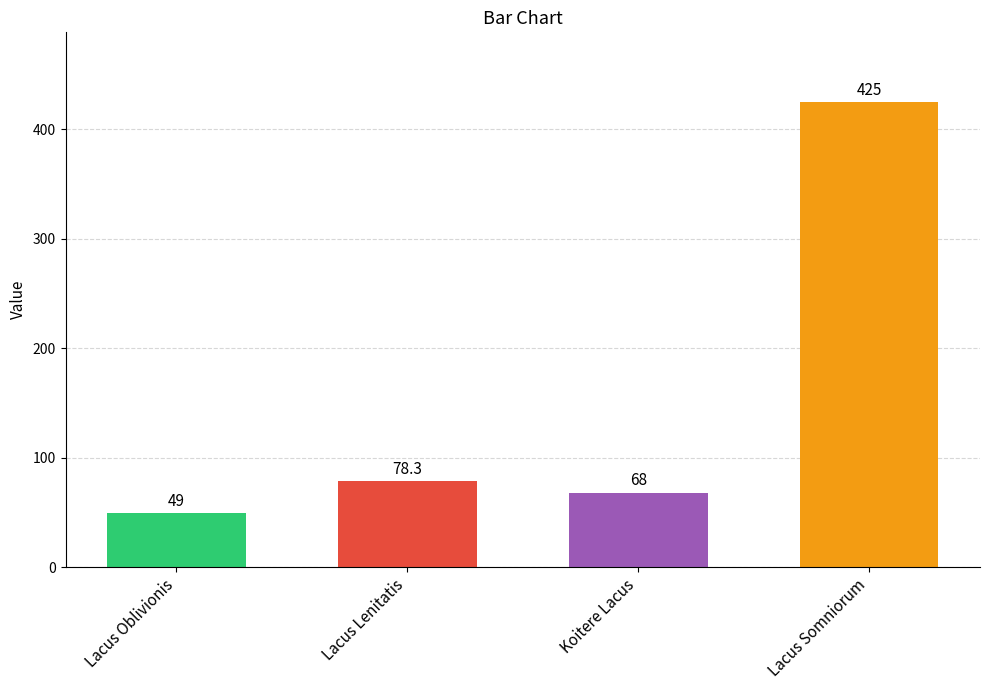

How many data points does each series have?

4